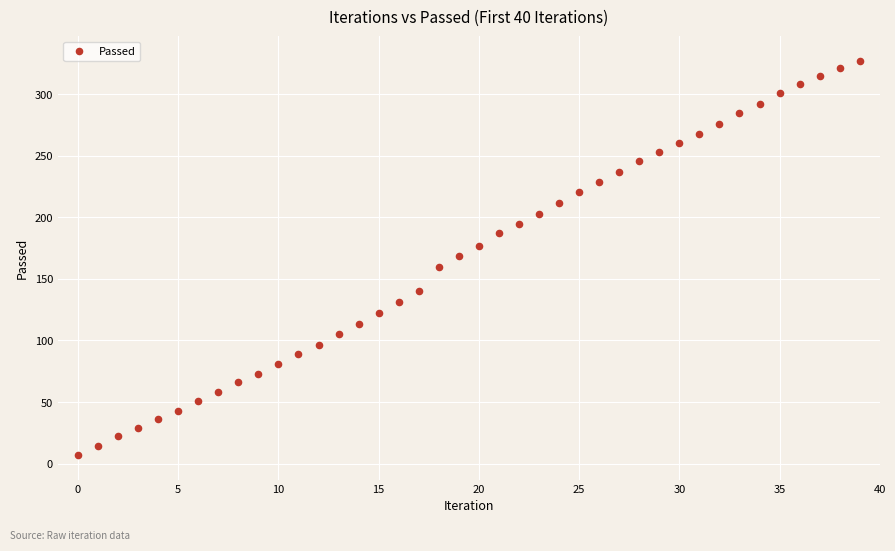

What is the range of Y values (max minus min)?

320